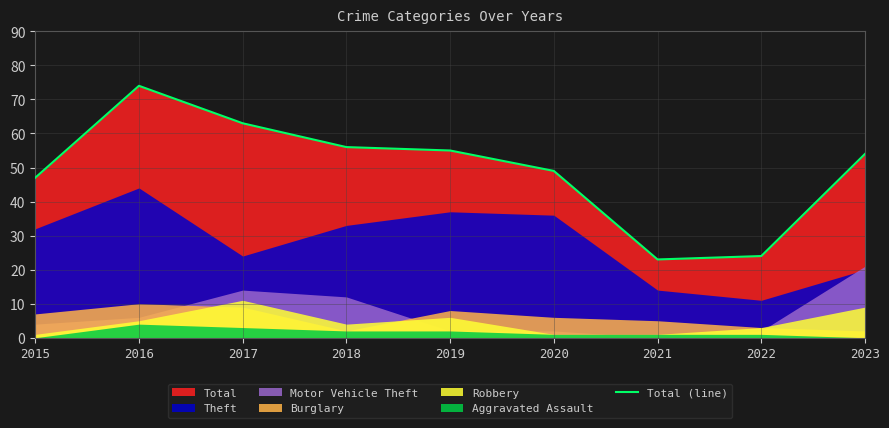

Reading left to right, list all the values displayed in this chart.

2015=47	2016=74	2017=63	2018=56	2019=55	2020=49	2021=23	2022=24	2023=54